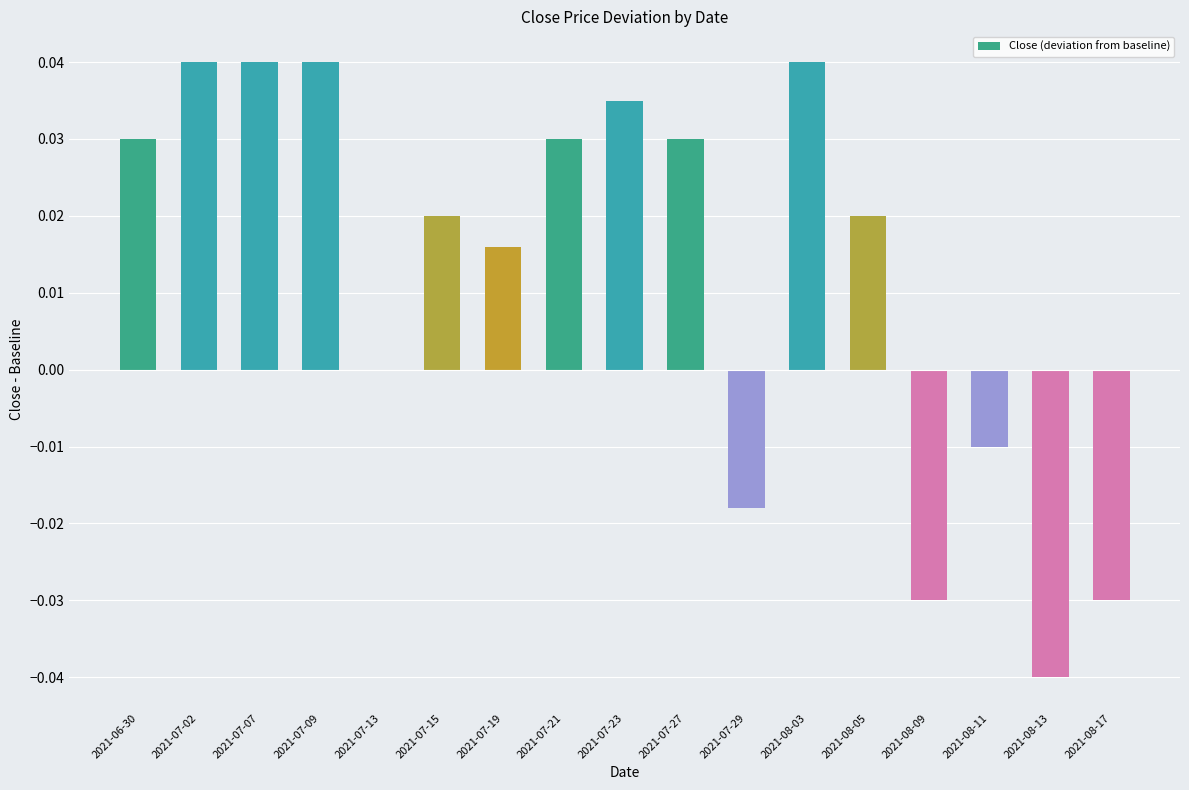

Is it true that the value at 2021-07-23 is 0.0?

True